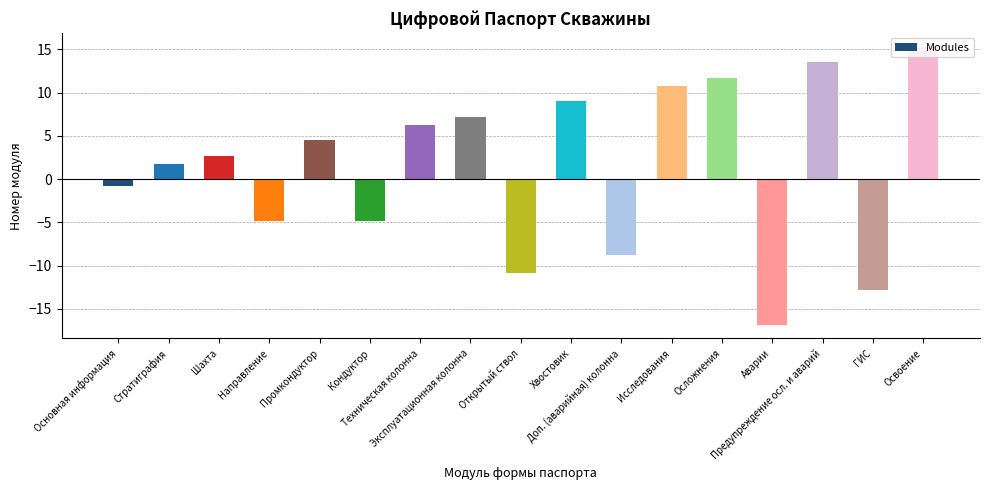

Reading left to right, list all the values displayed in this chart.

Основная информация=-0.8	Стратиграфия=1.8	Шахта=2.7	Направление=-4.8	Промкондуктор=4.5	Кондуктор=-4.8	Техническая колонна=6.3	Эксплуатационная колонна=7.2	Открытый ствол=-10.8	Хвостовик=9.0	Доп. (аварийная) колонна=-8.8	Исследования=10.8	Осложнения=11.7	Аварии=-16.8	Предупреждение осл. и аварий=13.5	ГИС=-12.8	Освоение=15.3